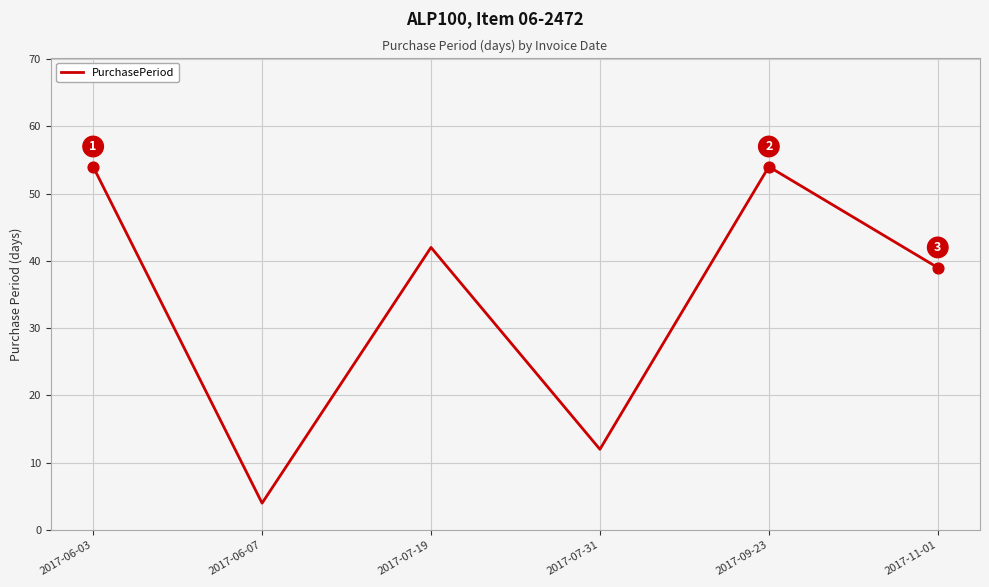

Which has a higher value, 2017-06-03 or 2017-07-19?

2017-06-03